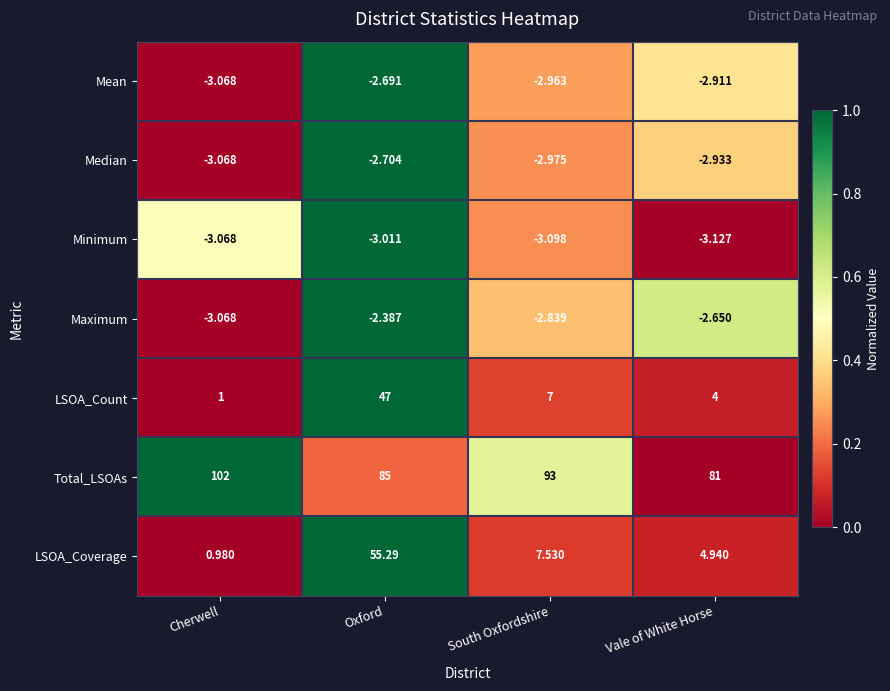

At how many categories does at least one series exceed 0?

4